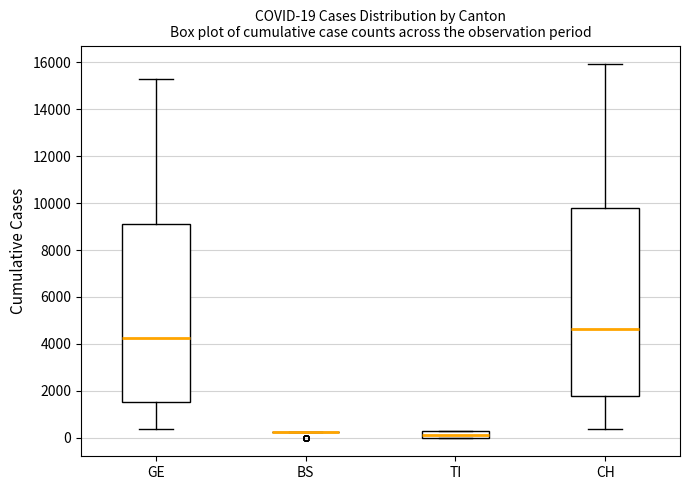

Comparing the boxes themselves (not the whiskers), which one is the tallest?

CH